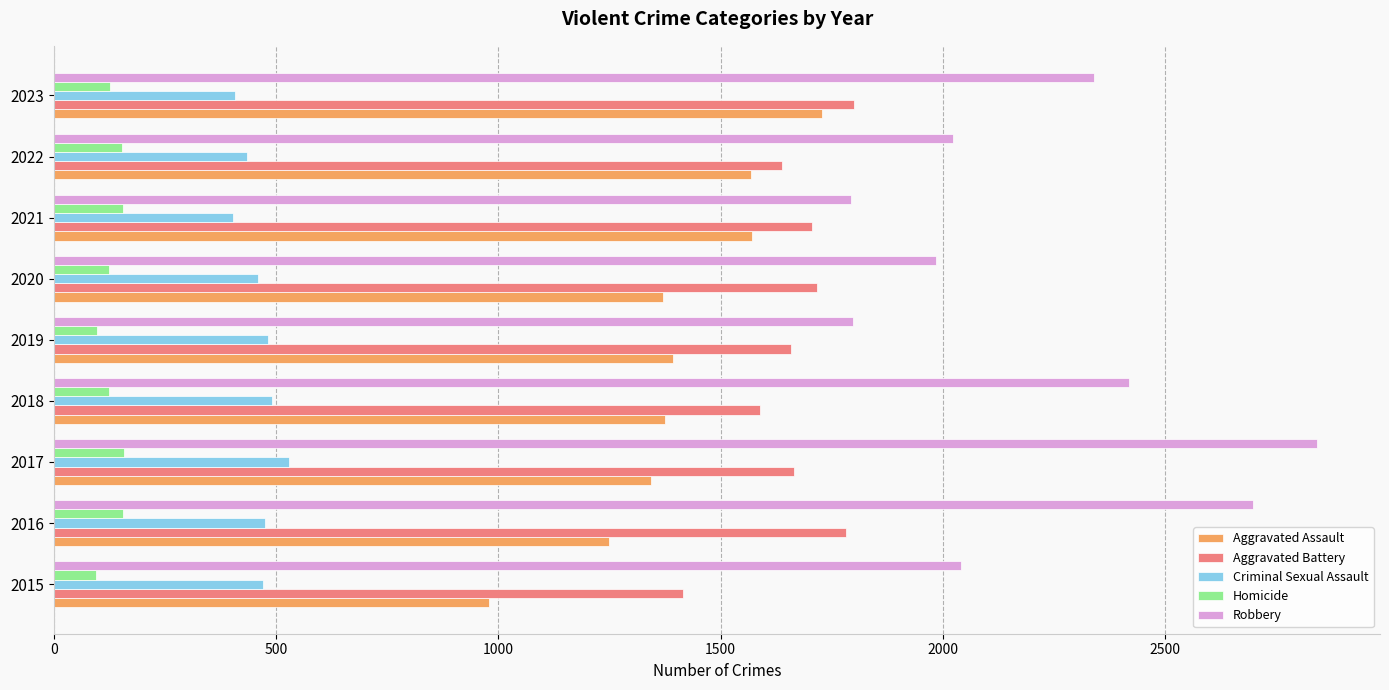

The value of Homicide at 2017 is 159. True or false?

True